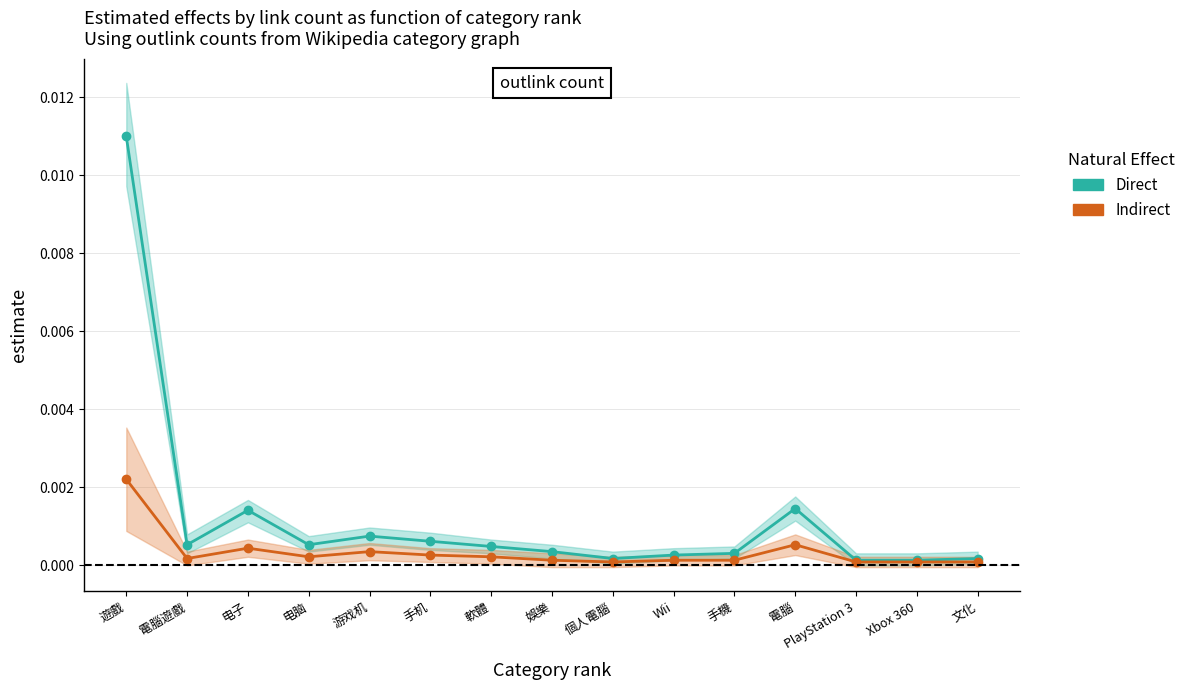

How many interior local valleys does the Indirect series have?

3